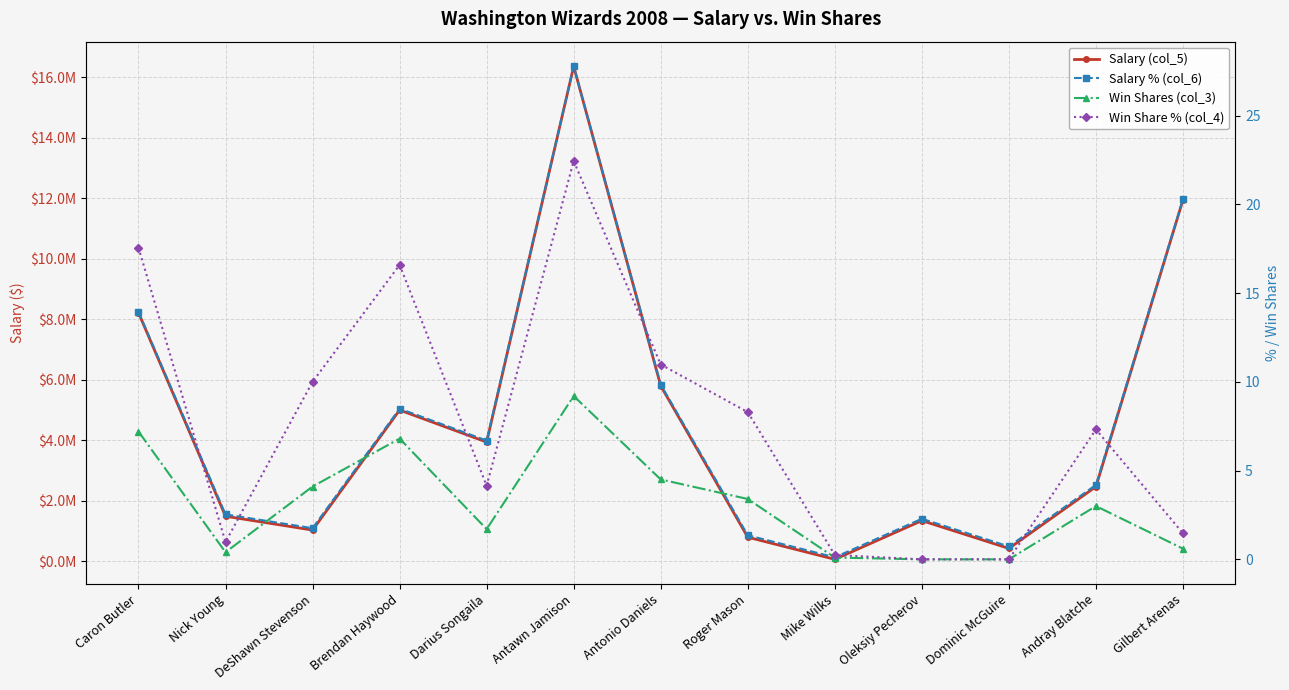

What is the total value across all series at Mike Wilks?

67151.5